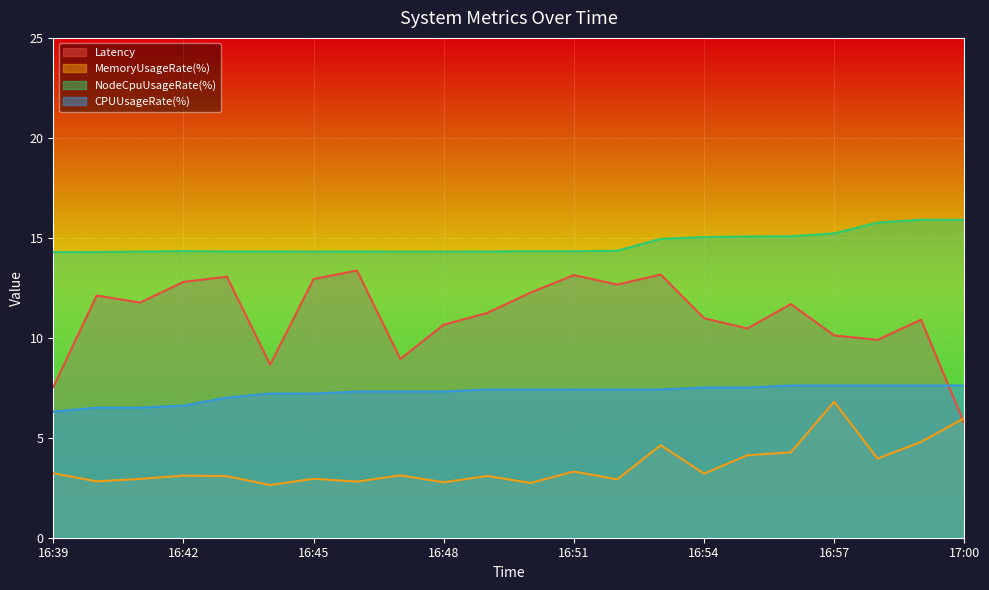

How many lines are shown in the chart?

4